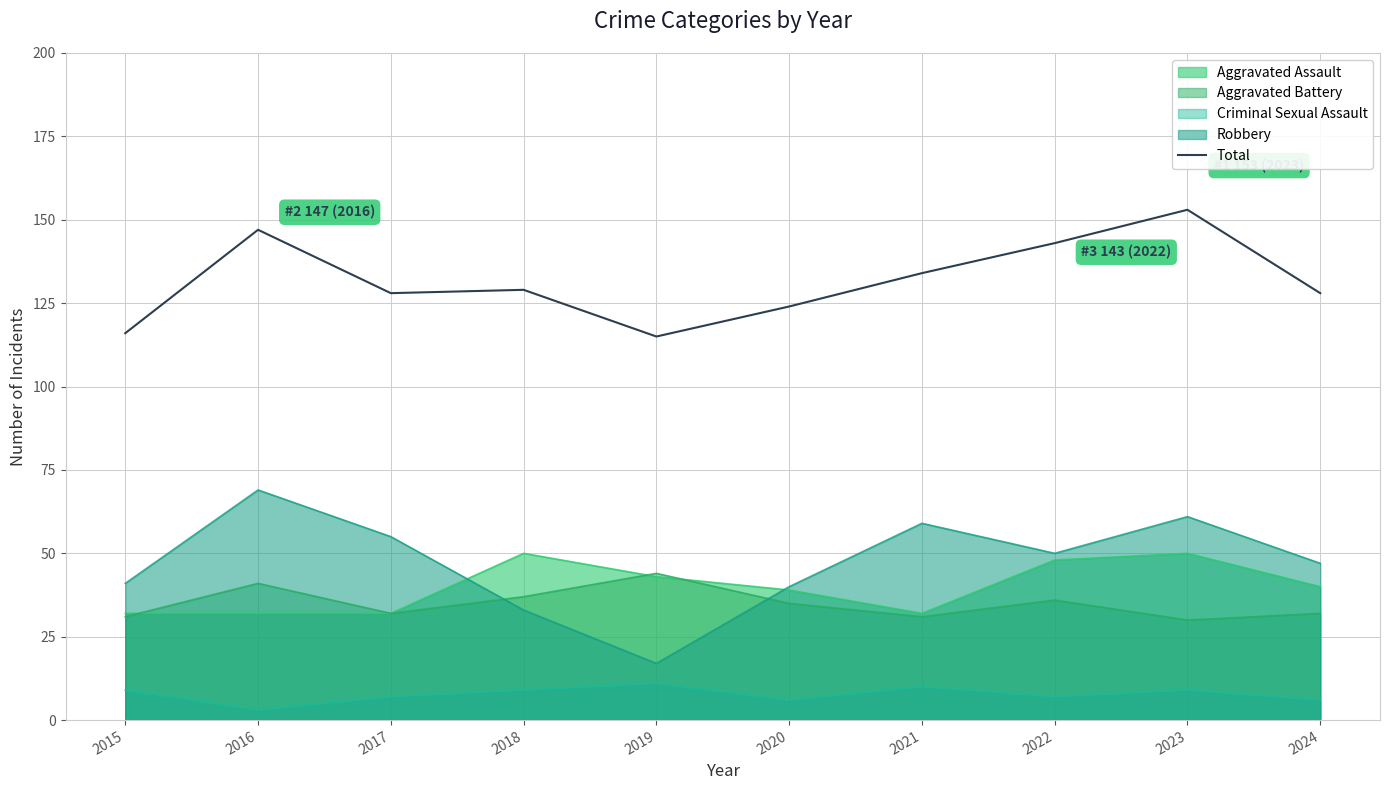

What is the sum of all values?

1317